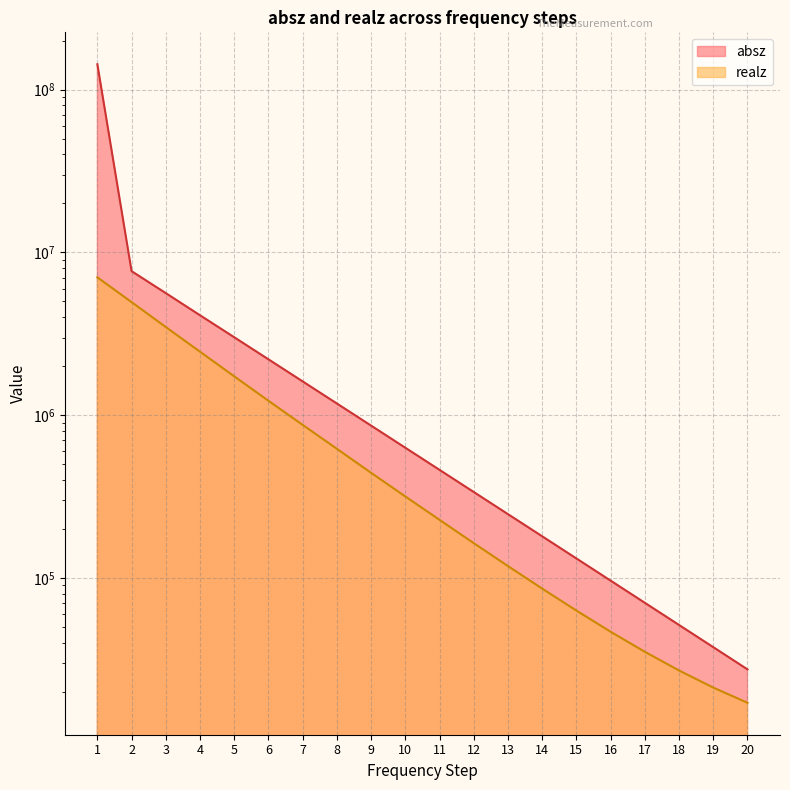

What is the total value across all series at 6?

3430560.0